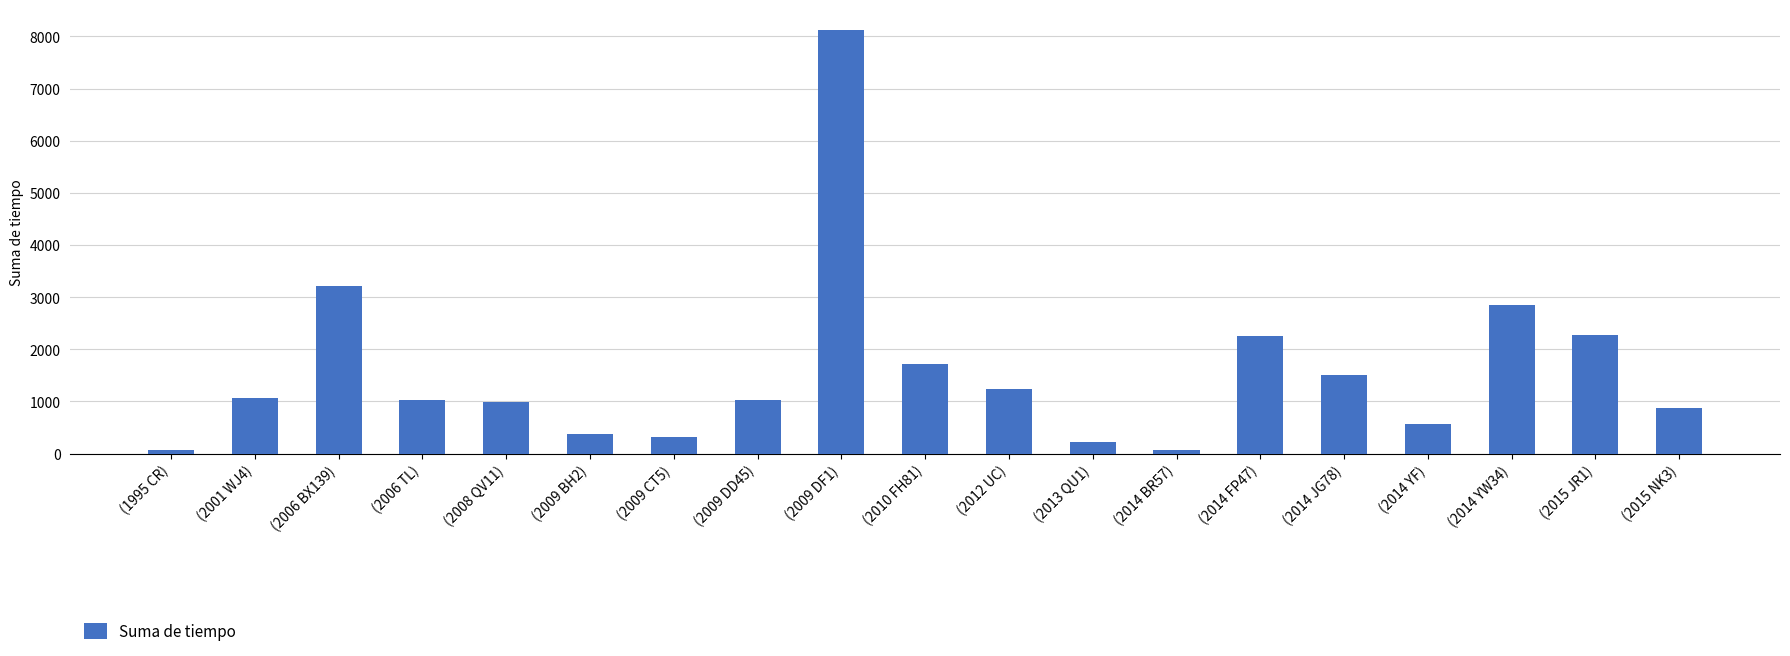

What is the difference between the maximum and minimum values?

8047.6